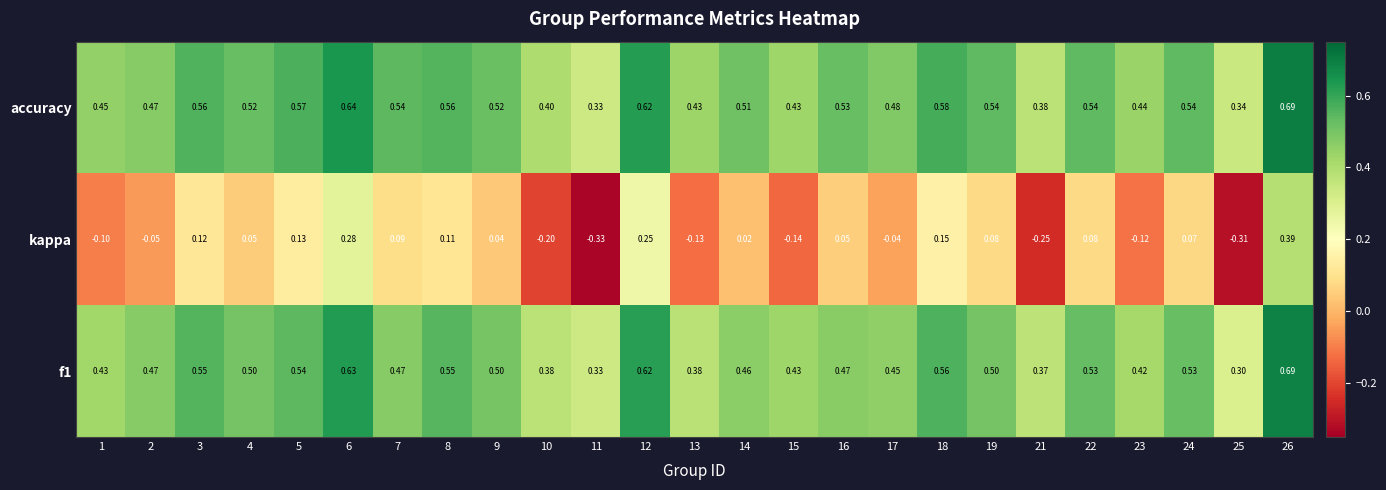

Is the value of accuracy at 23 greater than the value of kappa at 4?

Yes